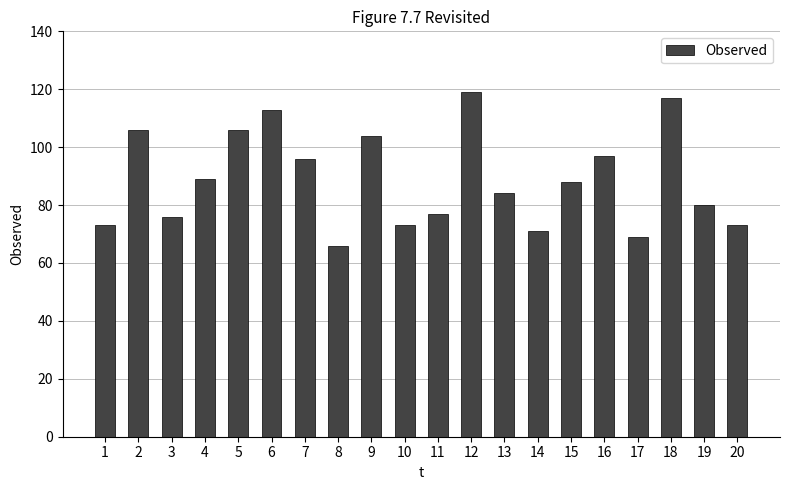

Read the value at 19.

80